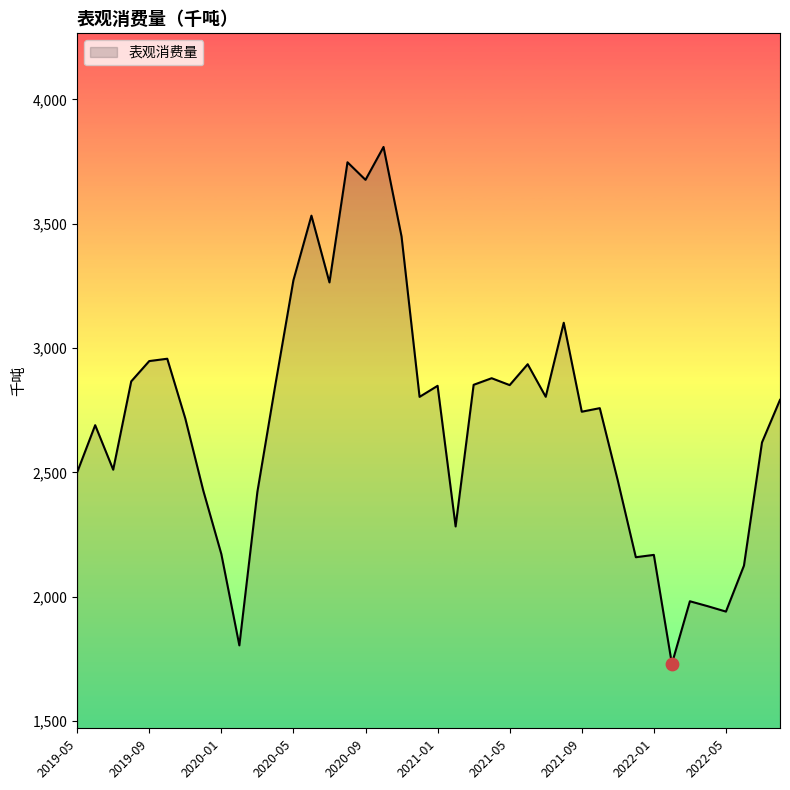

What is the maximum value shown in the chart?

3808.9